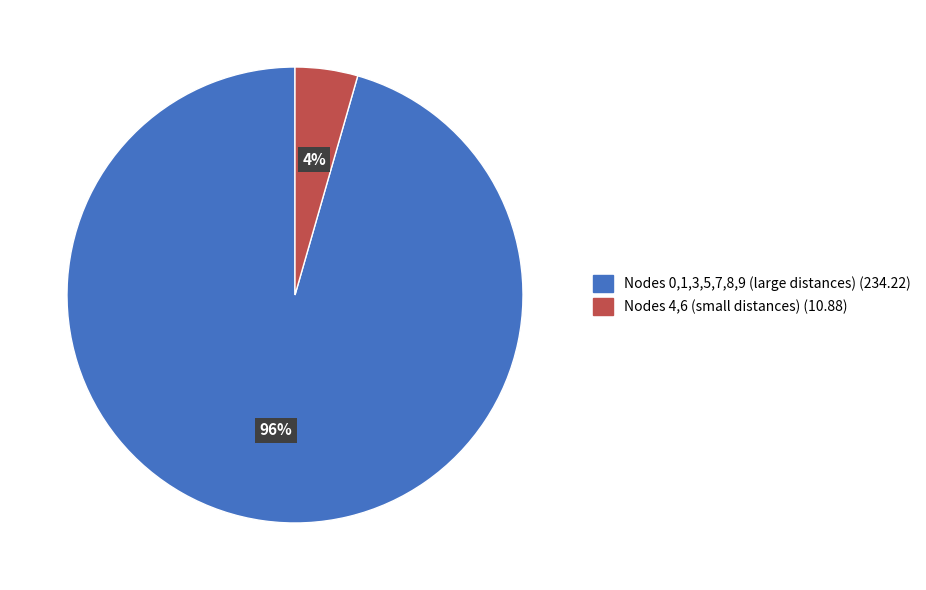

Is there any slice that represents more than half of the pie?

Yes